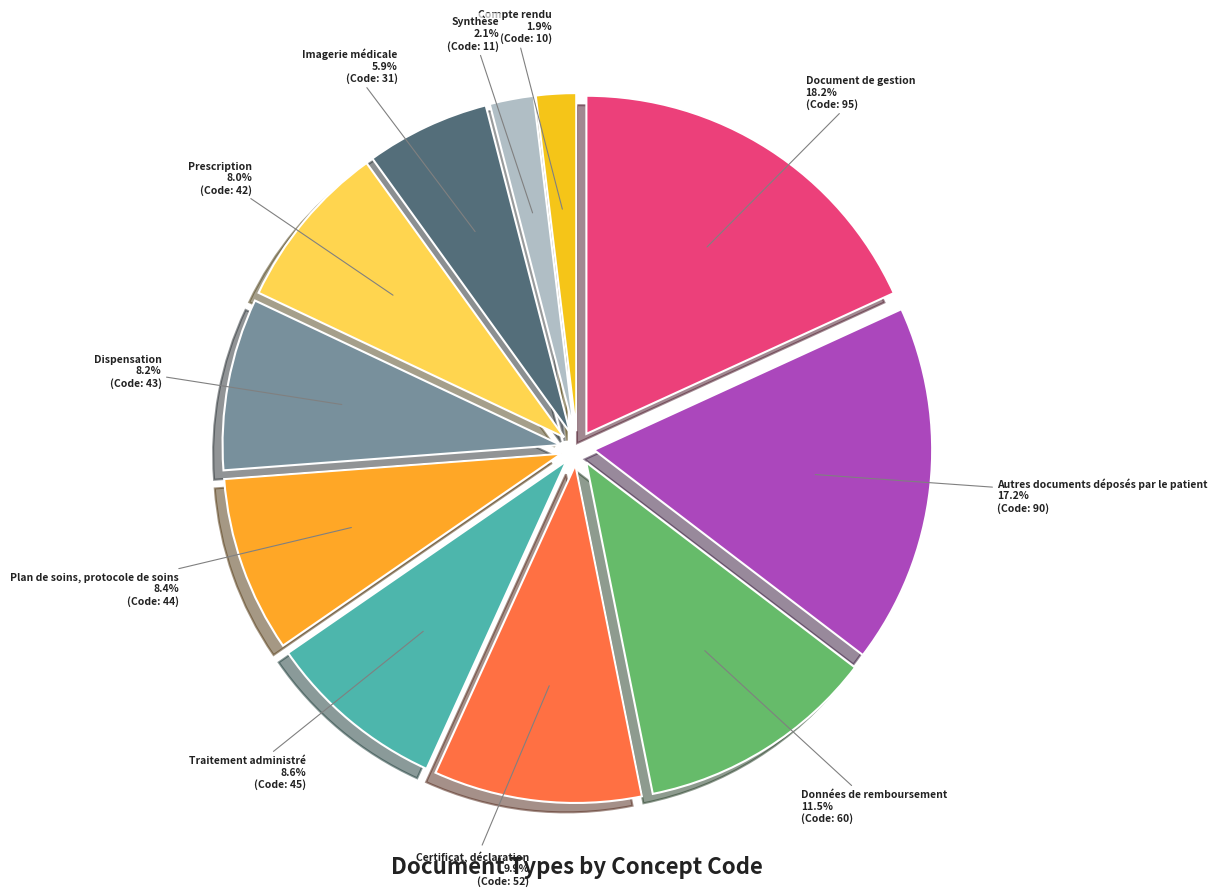

Which category has the biggest portion of the pie?

Document de gestion